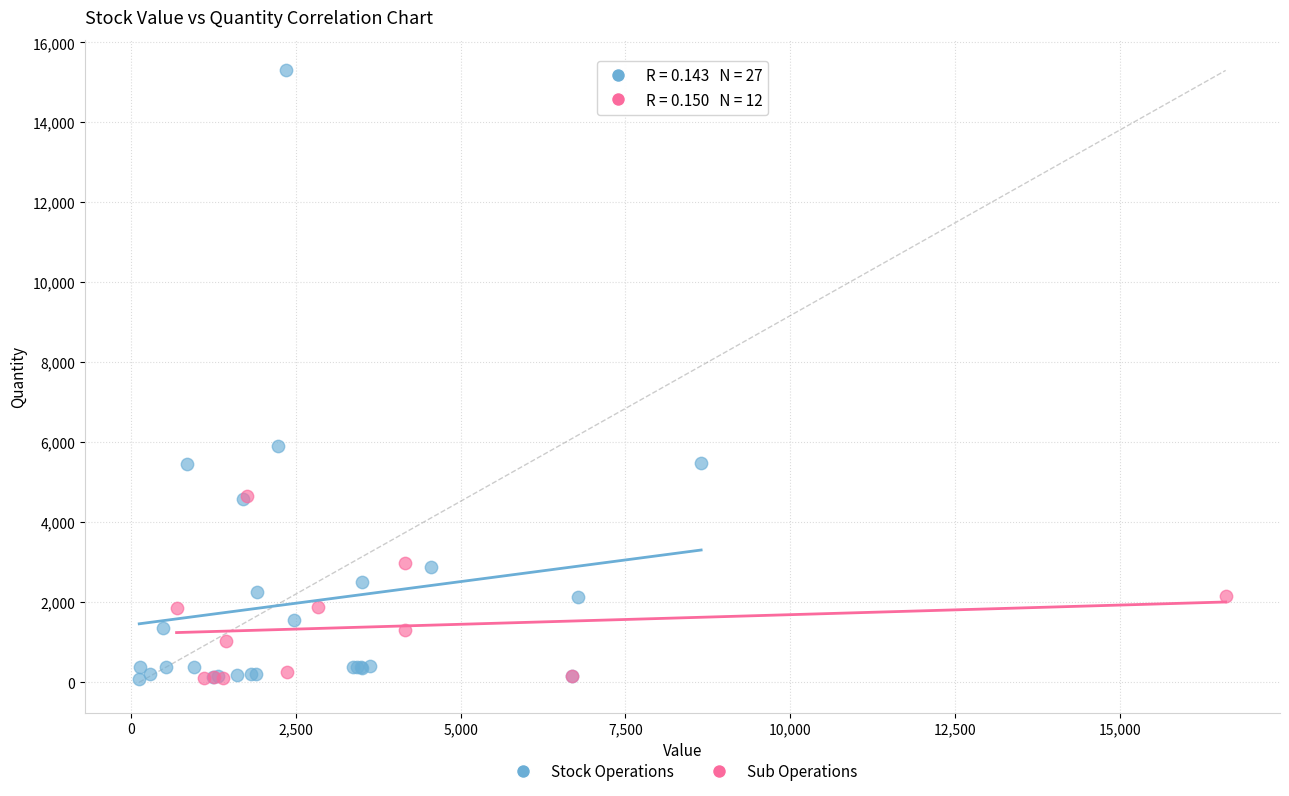

Which series has the largest Y range (max minus min)?

Stock Operations